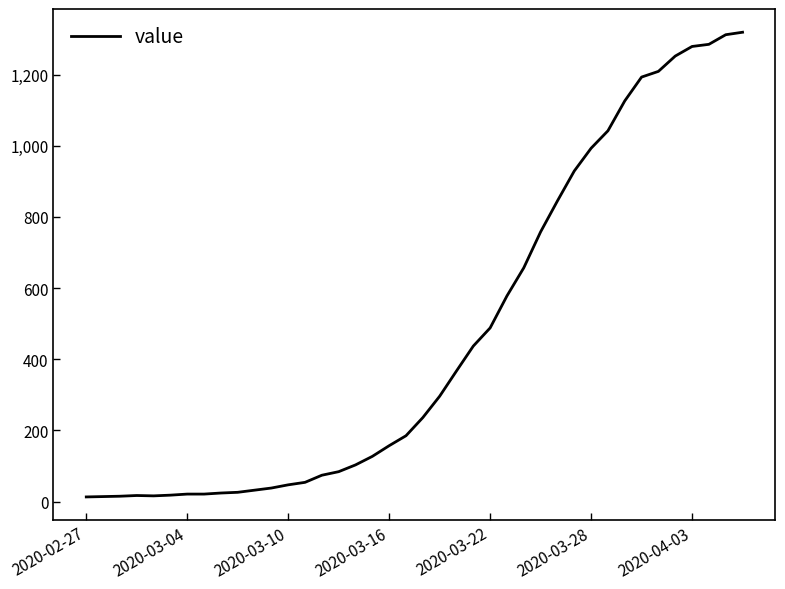

Count the number of categories in the chart.

40